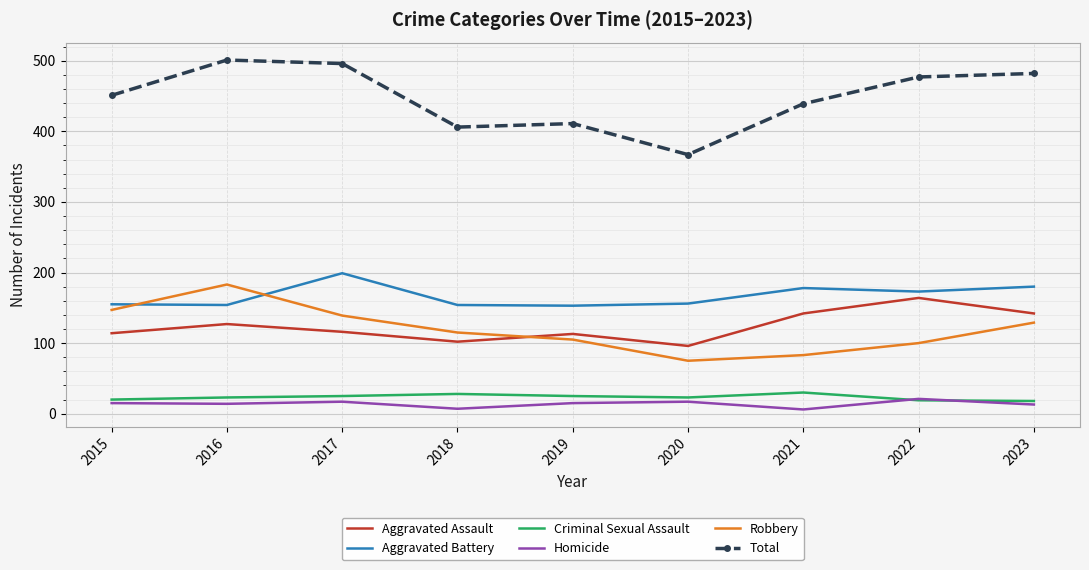

Which series has the largest total across all categories?

Total